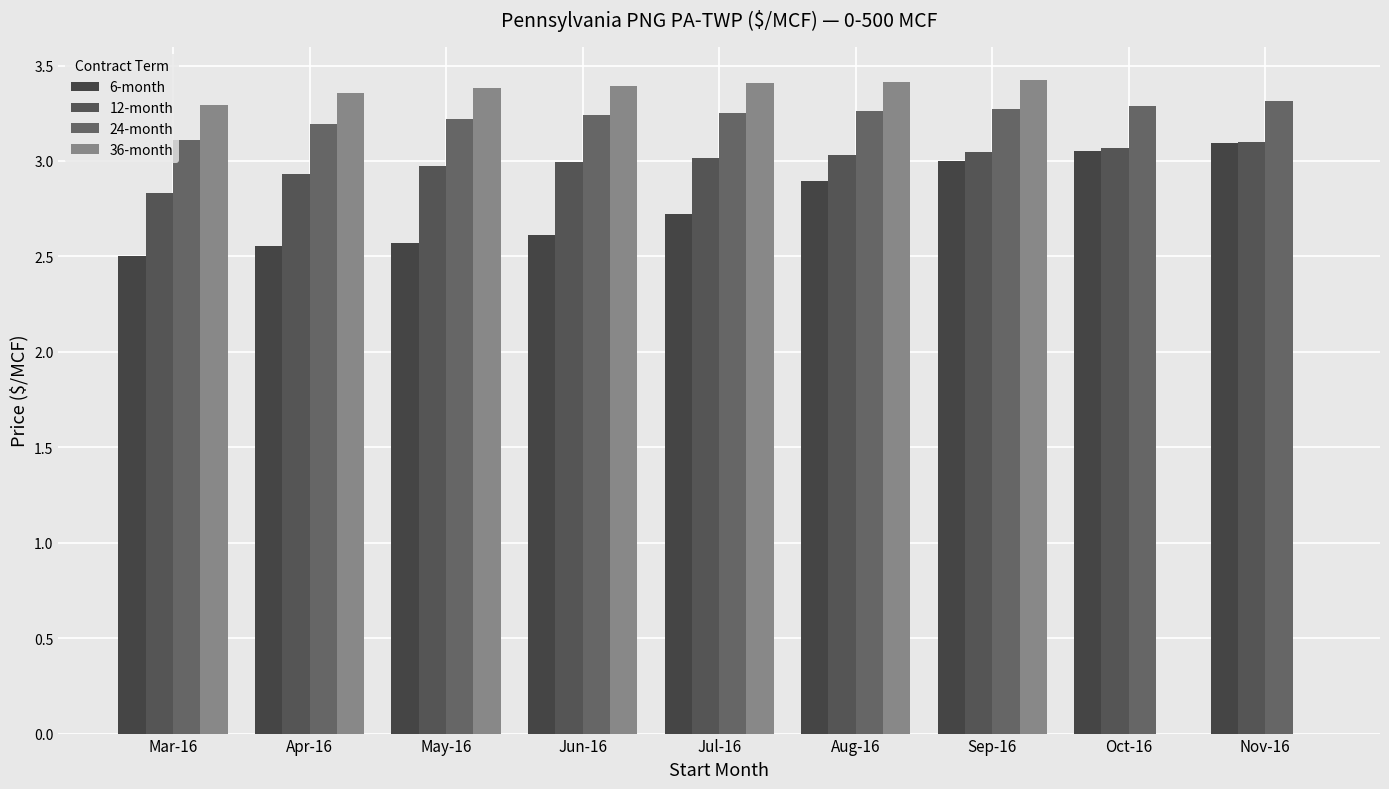

Does the chart contain stacked bars?

No